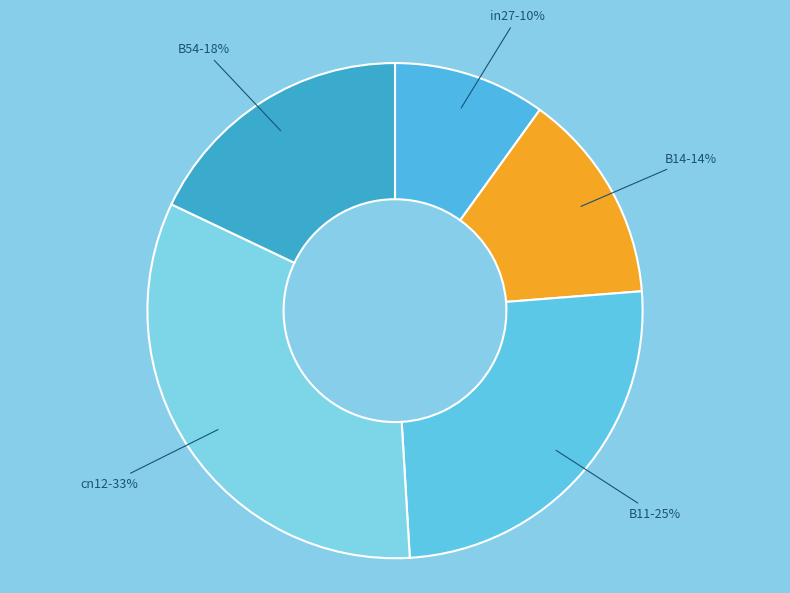

To the nearest percent, what is the combined percentage of B54 and in27?

28%